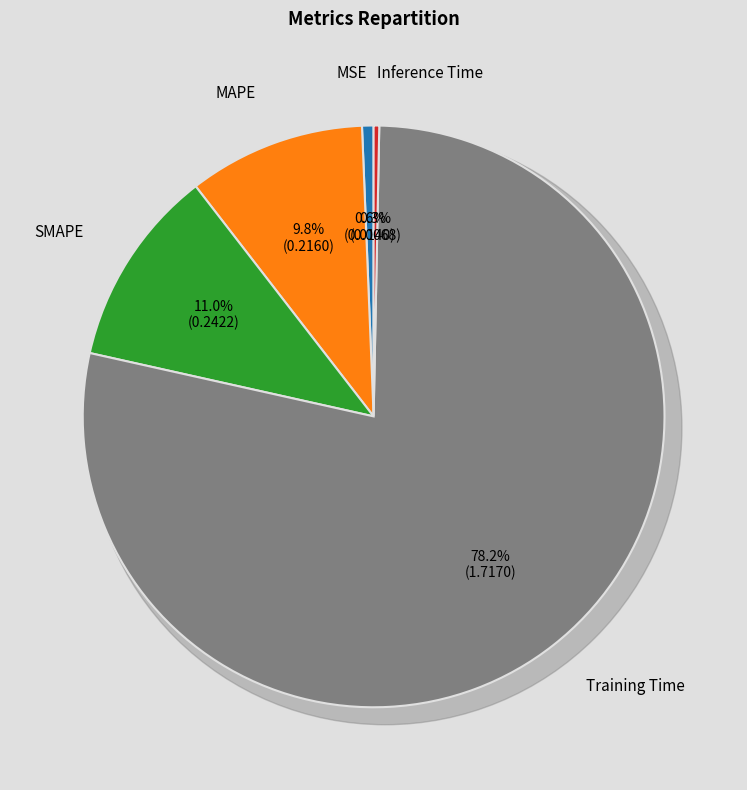

To the nearest percent, what is the combined percentage of Training Time and MAPE?

88%